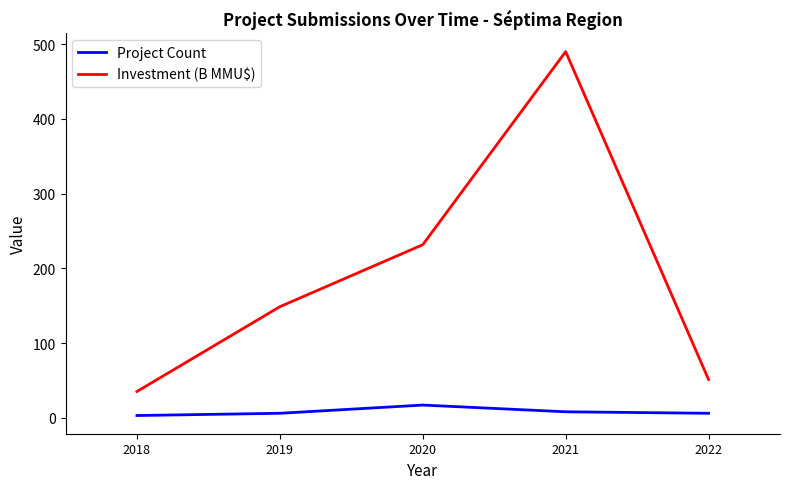

What is the difference between the maximum and minimum values in the Investment (B MMU$) series?

454.8